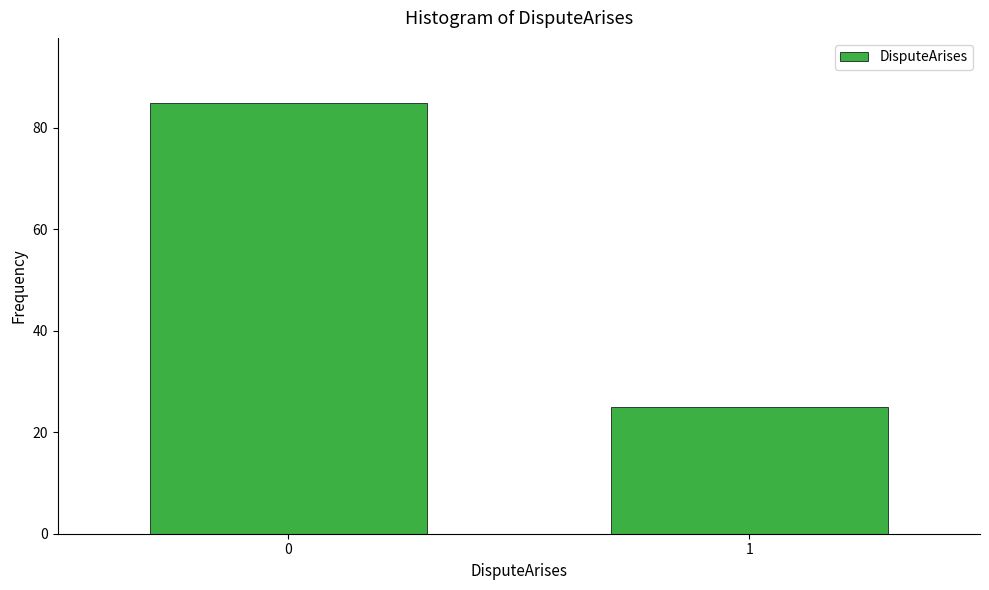

Reading left to right, what are all the values shown in this chart?

0=85	1=25